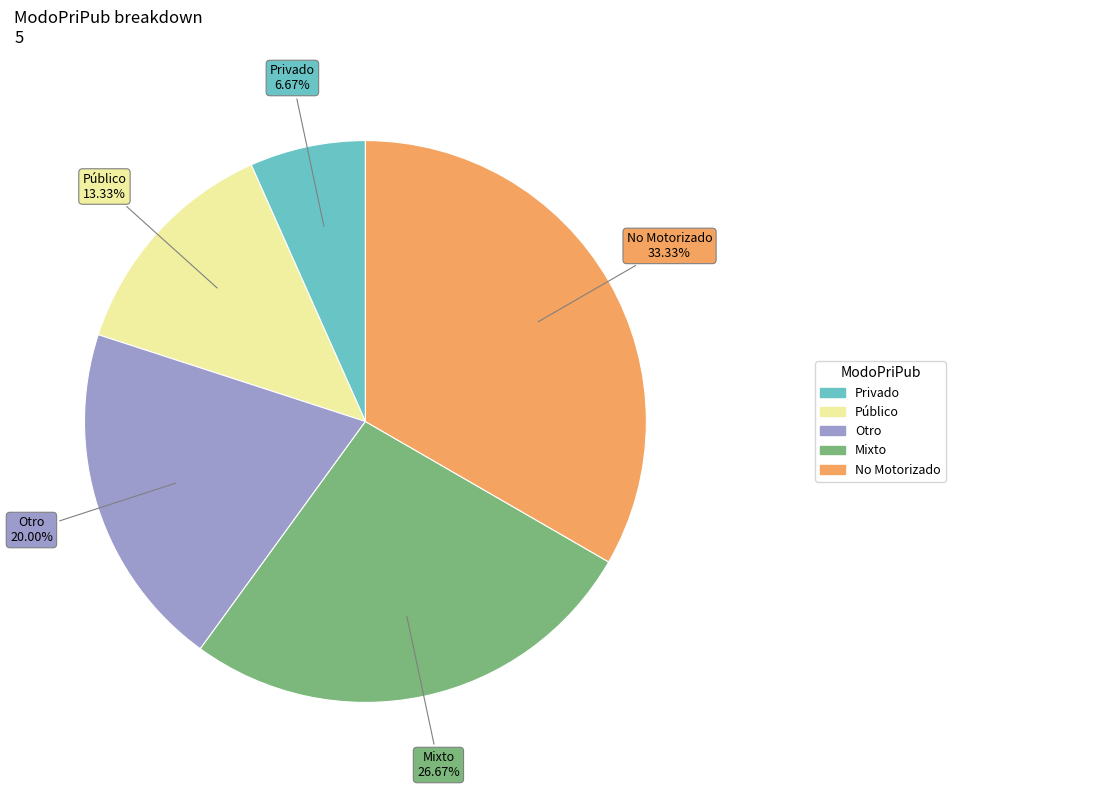

Is there any slice that represents more than half of the pie?

No